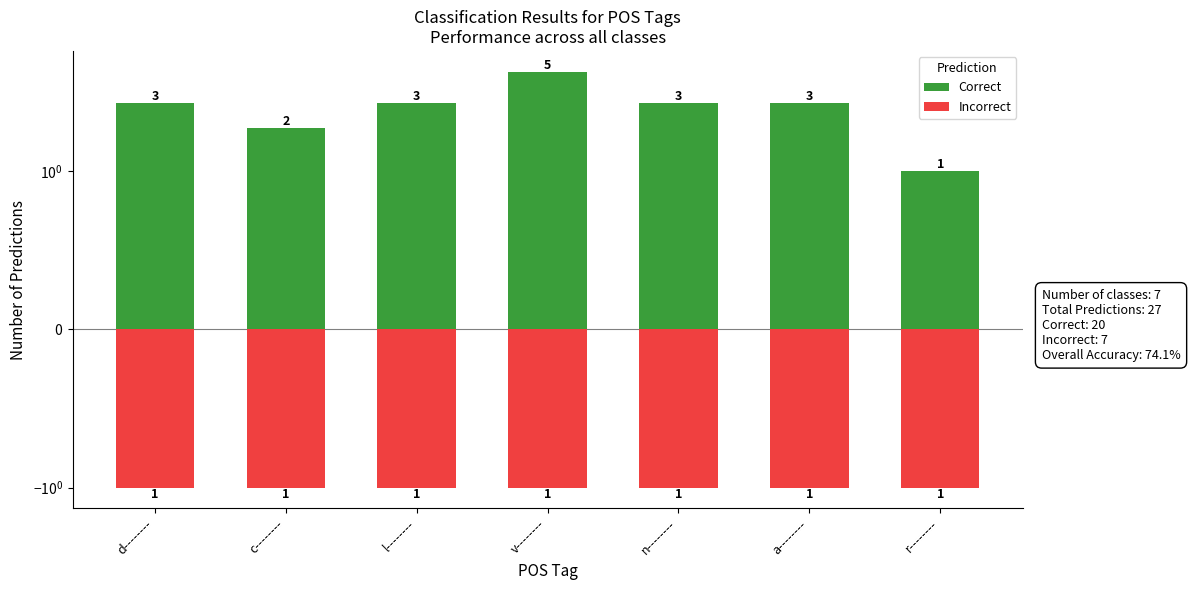

What position from the right is r--------?

1